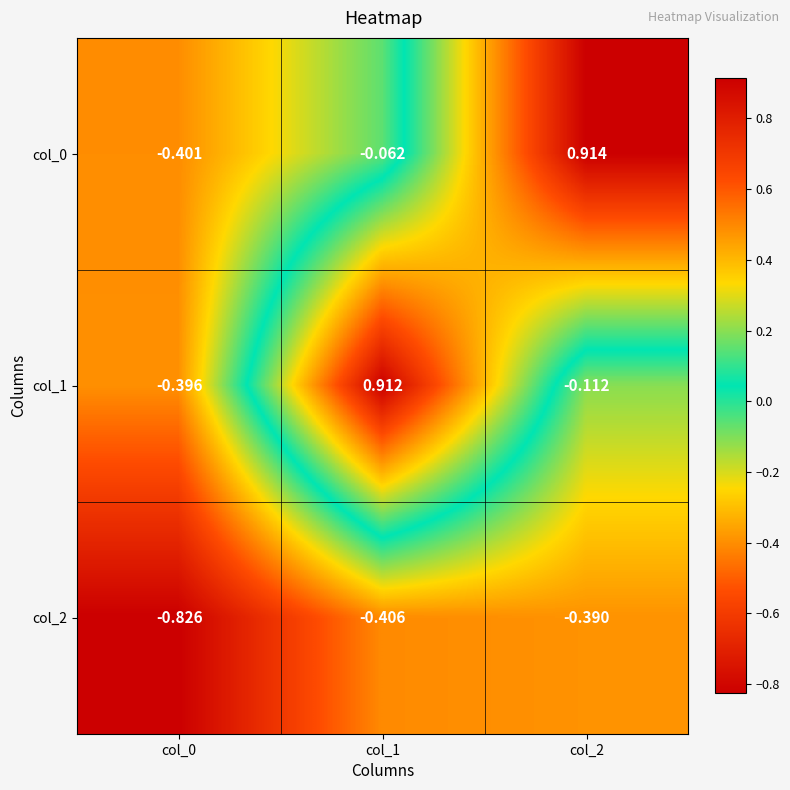

Is the value of col_1 at col_2 greater than the value of col_0 at col_1?

No